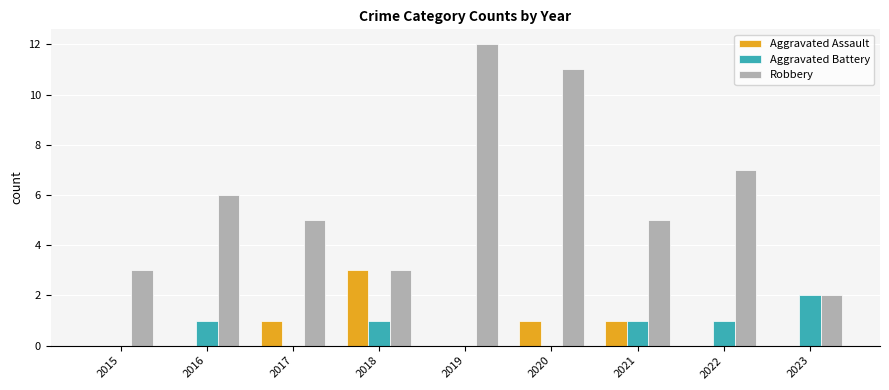

Reading left to right, list all the values displayed in this chart.

Aggravated Assault: 0	0	1	3	0	1	1	0	0
Aggravated Battery: 0	1	0	1	0	0	1	1	2
Robbery: 3	6	5	3	12	11	5	7	2